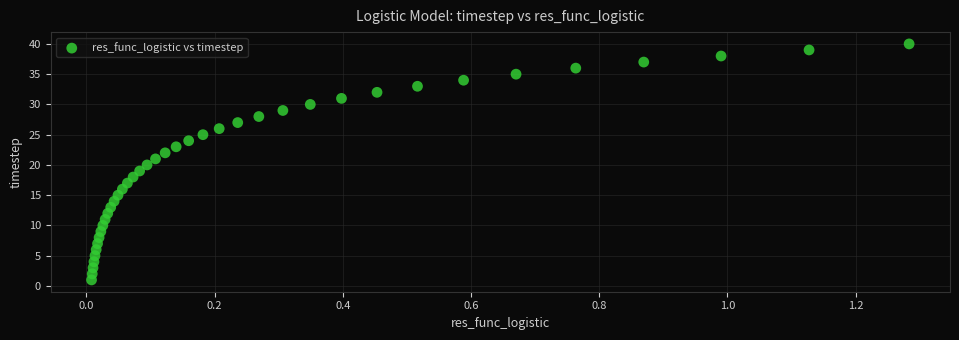

What is the range of Y values (max minus min)?

39